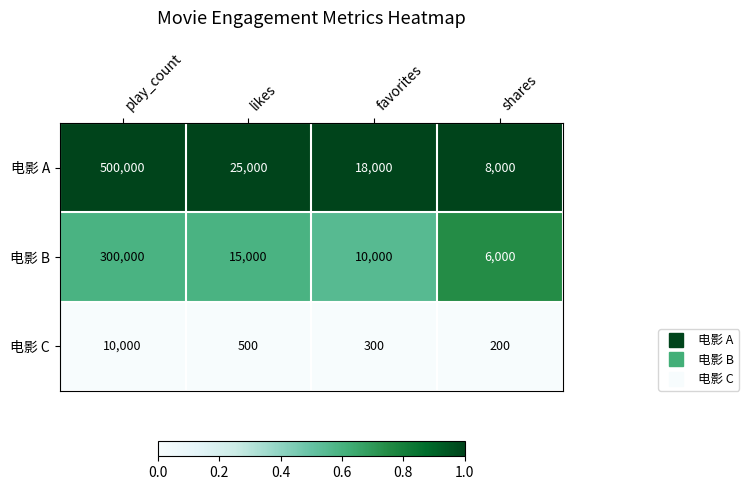

What is the spread (max minus min) of values at play_count?

490000